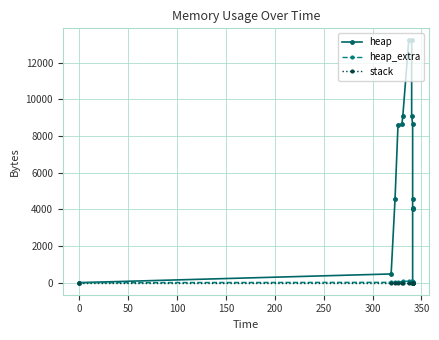

How many lines are shown in the chart?

3